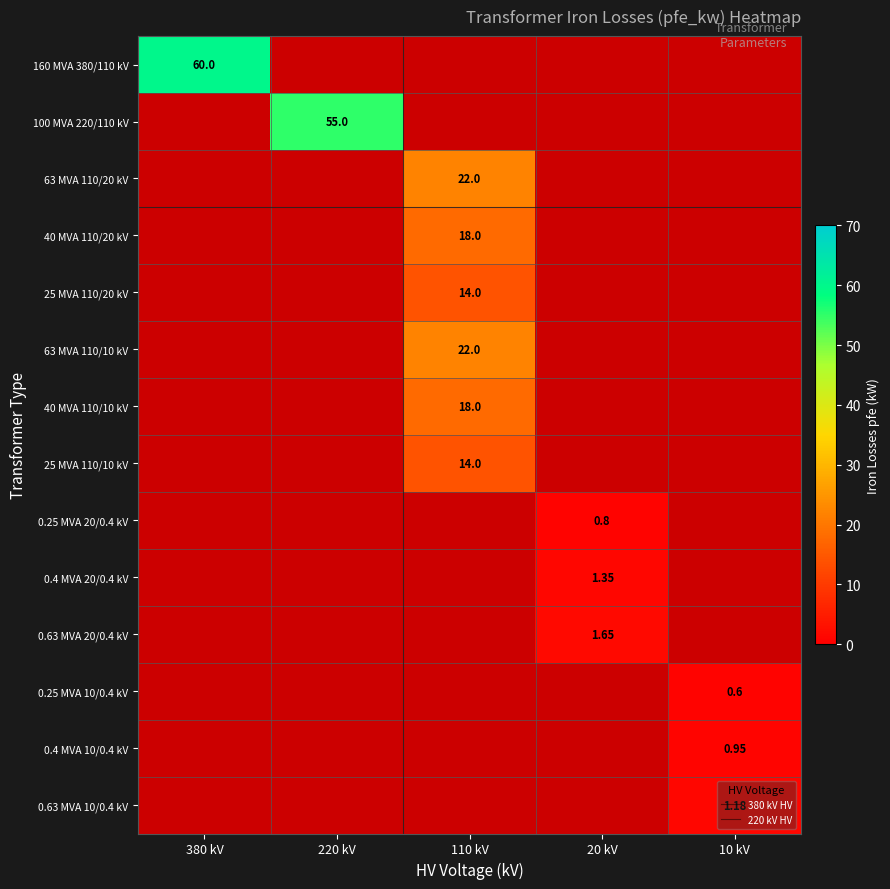

Count the number of data series in this chart.

14